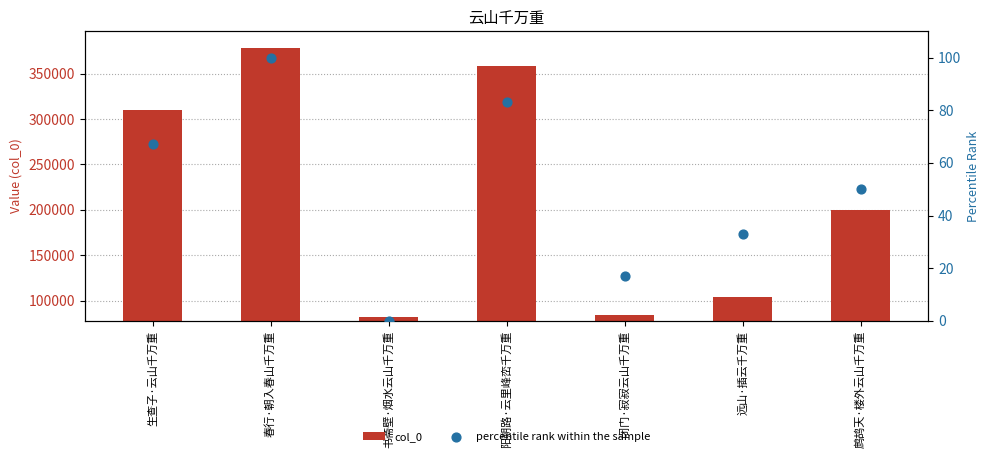

What are all the series names shown in the legend?

col_0, percentile rank within the sample